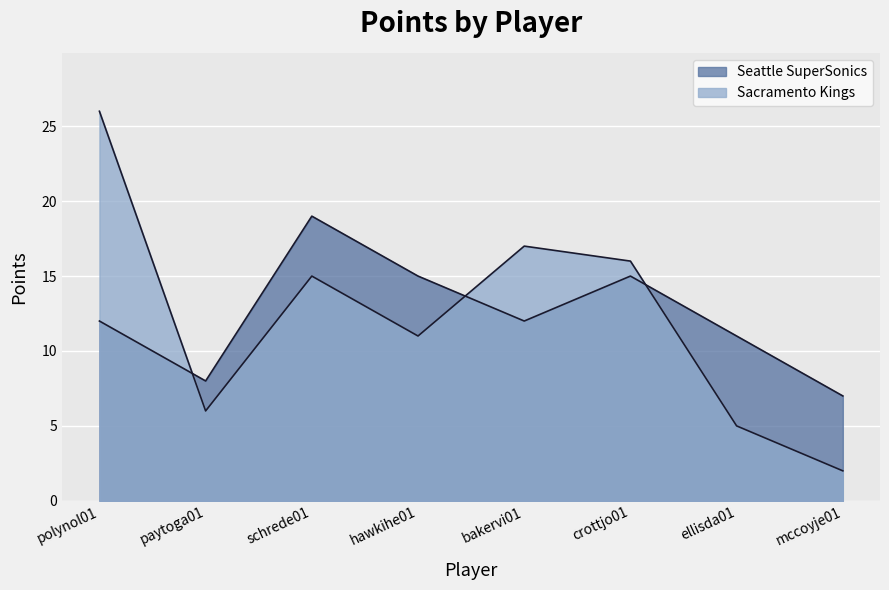

How many lines are shown in the chart?

2